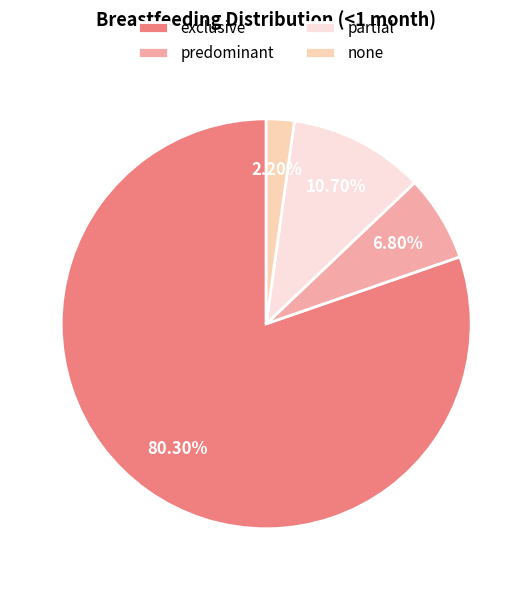

What is the smallest slice in the pie chart?

none